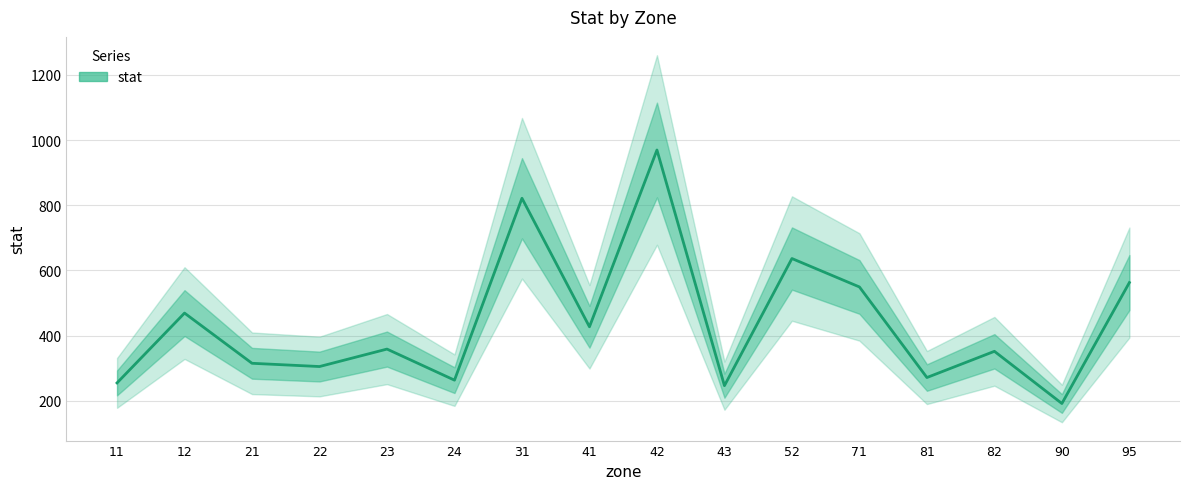

At which category does the chart reach its minimum across all series?

90